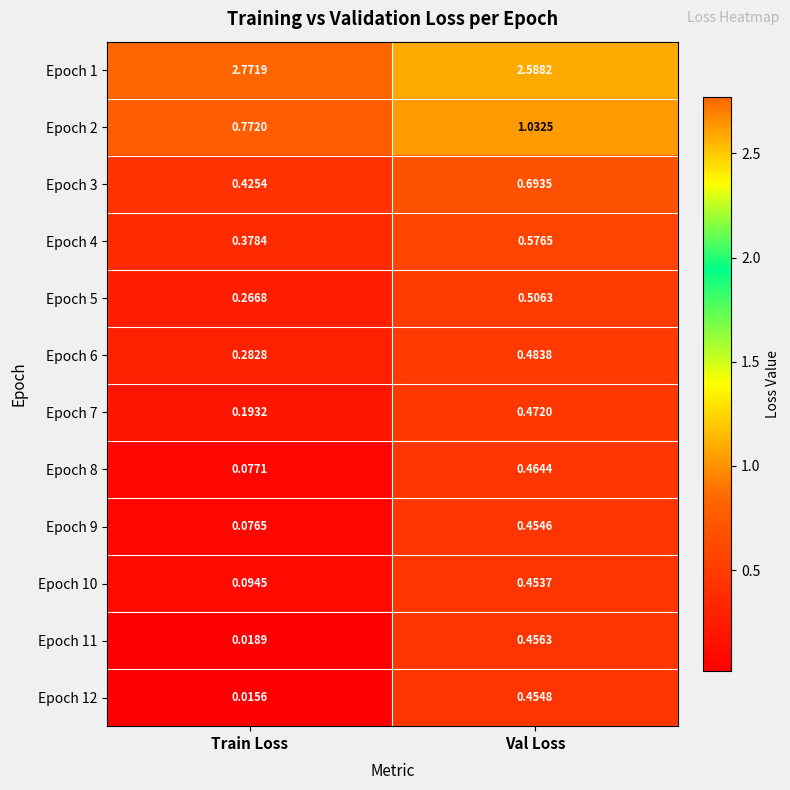

How many distinct data groups are displayed?

12